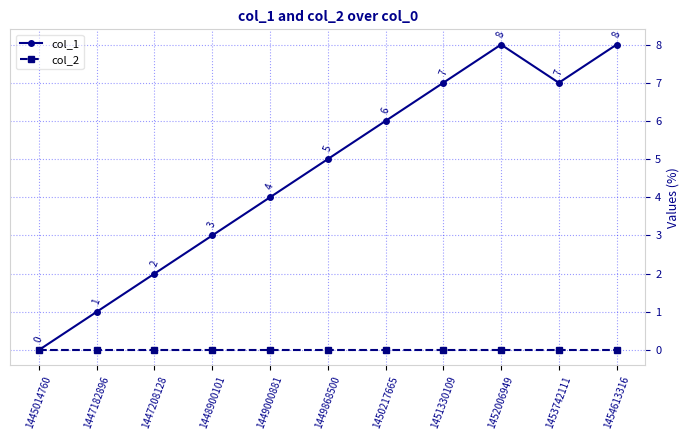

Reading left to right, extract all data points from this chart.

col_1: 1445014760=0	1447182896=1	1447208128=2	1448900101=3	1449000881=4	1449868500=5	1450217665=6	1451330109=7	1452006949=8	1453742111=7	1454613316=8
col_2: 1445014760=0	1447182896=0	1447208128=0	1448900101=0	1449000881=0	1449868500=0	1450217665=0	1451330109=0	1452006949=0	1453742111=0	1454613316=0